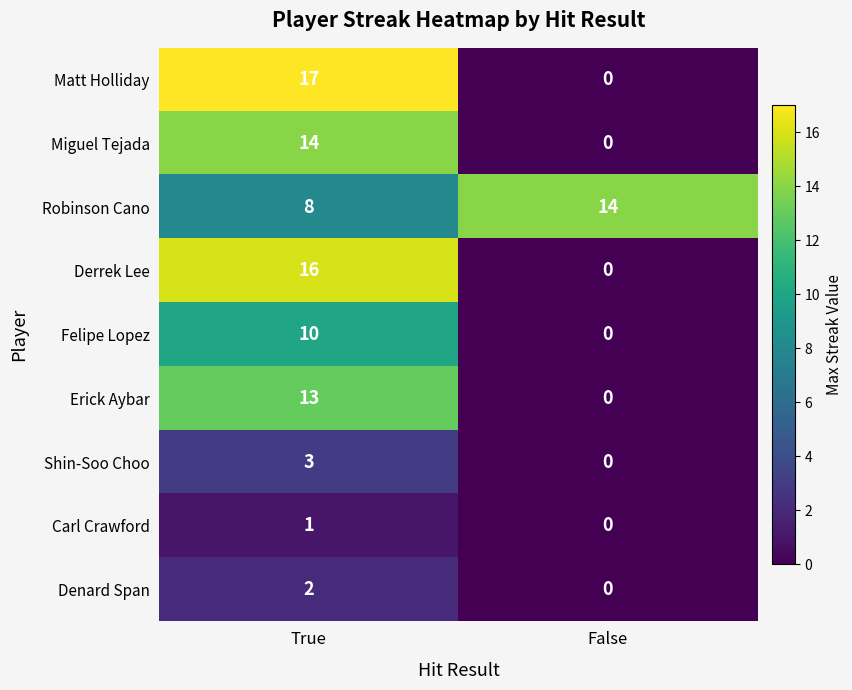

What is the sum of all Felipe Lopez values?

10